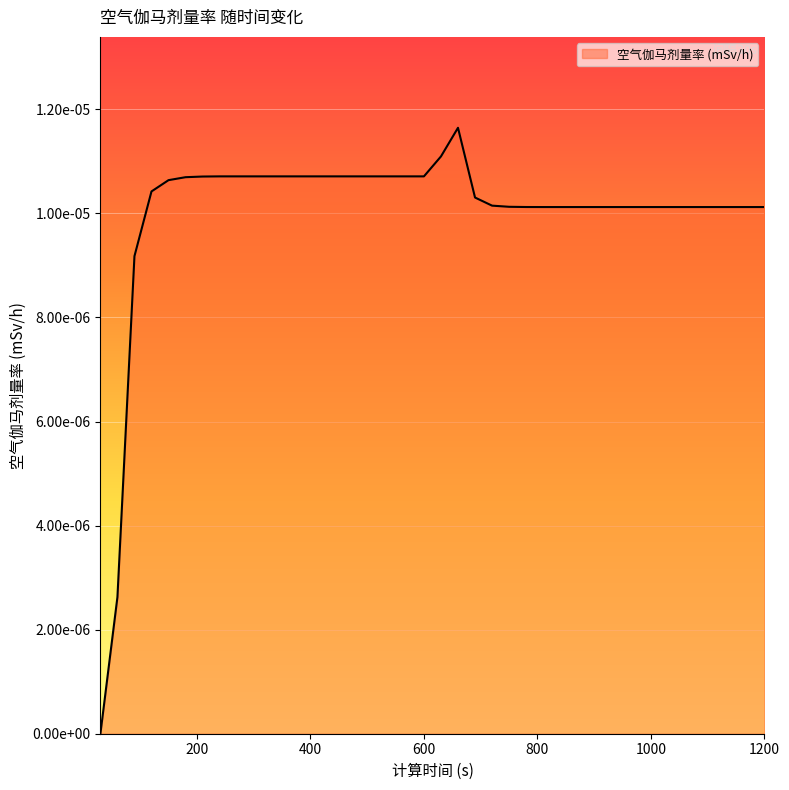

True or false: the data has more than 0 interior local peaks.

True